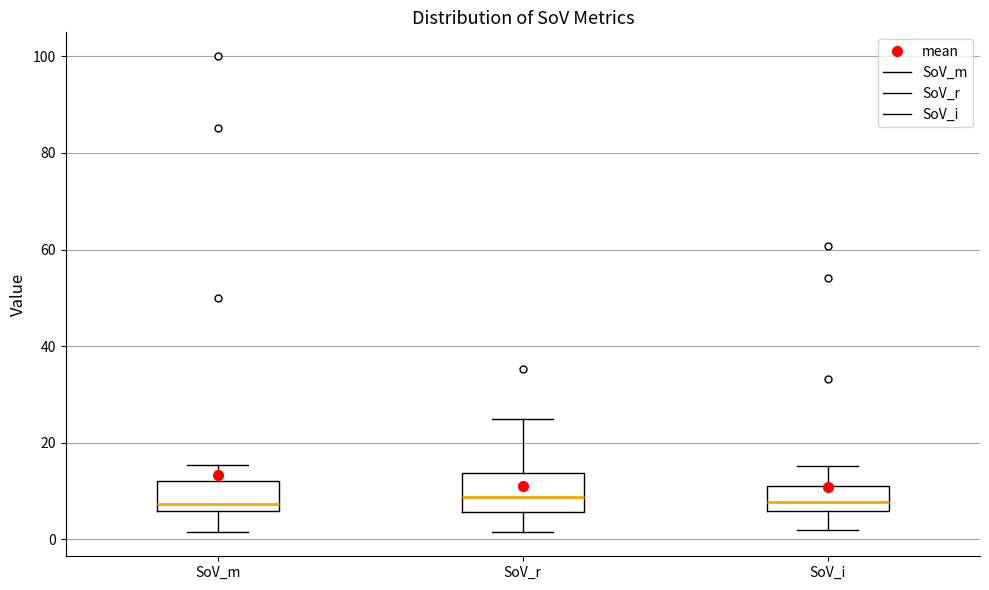

Reading left to right, read every box against the y-axis: the position of its median line, the range the box covers, and the ends of its whiskers. The values are not printed on the chart, so give them approximately, as read against the axis.

SoV_m: median 8, box 6 to 12, whiskers 2 to 16
SoV_r: median 8, box 6 to 14, whiskers 2 to 26
SoV_i: median 8, box 6 to 12, whiskers 2 to 16